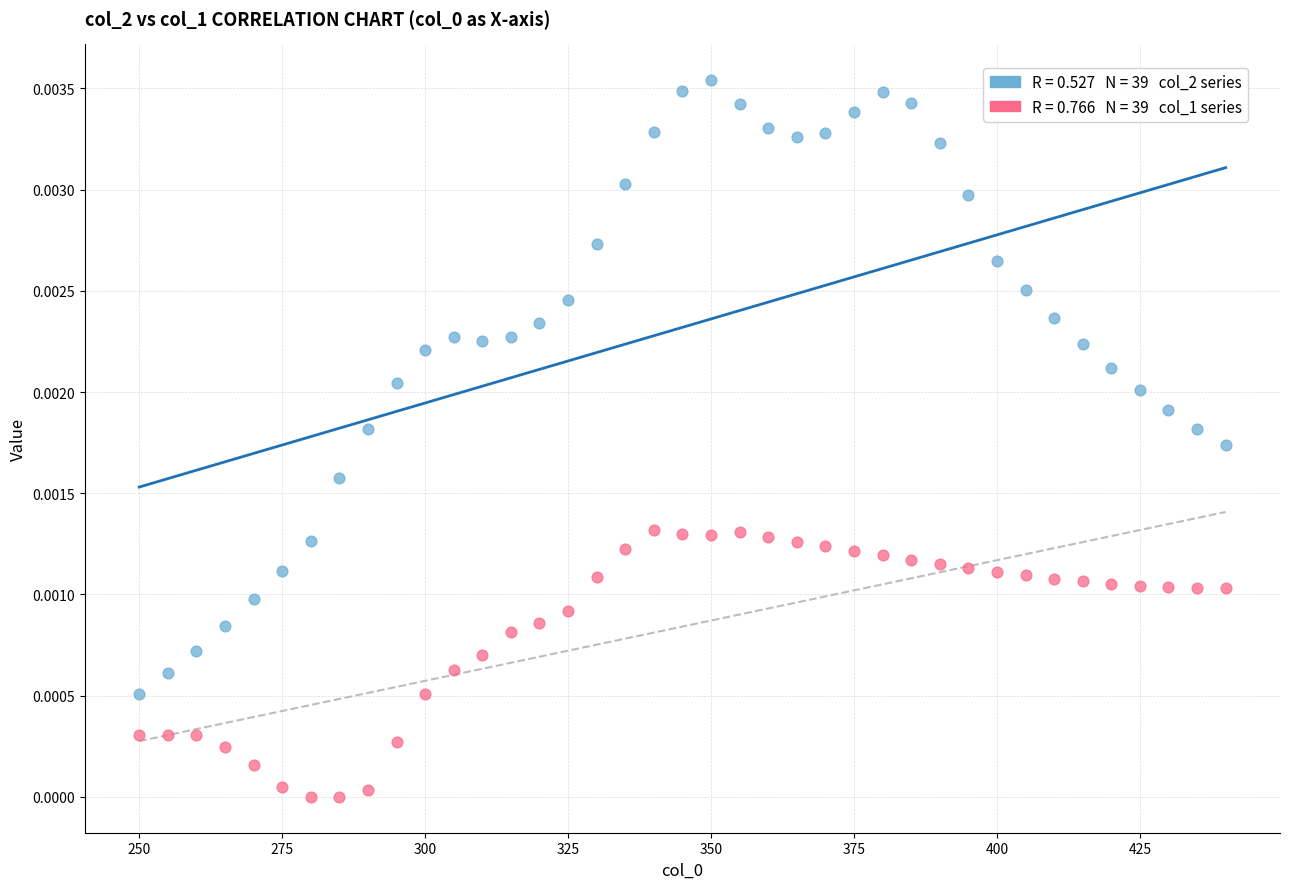

How many points are shown in the scatter plot?

78